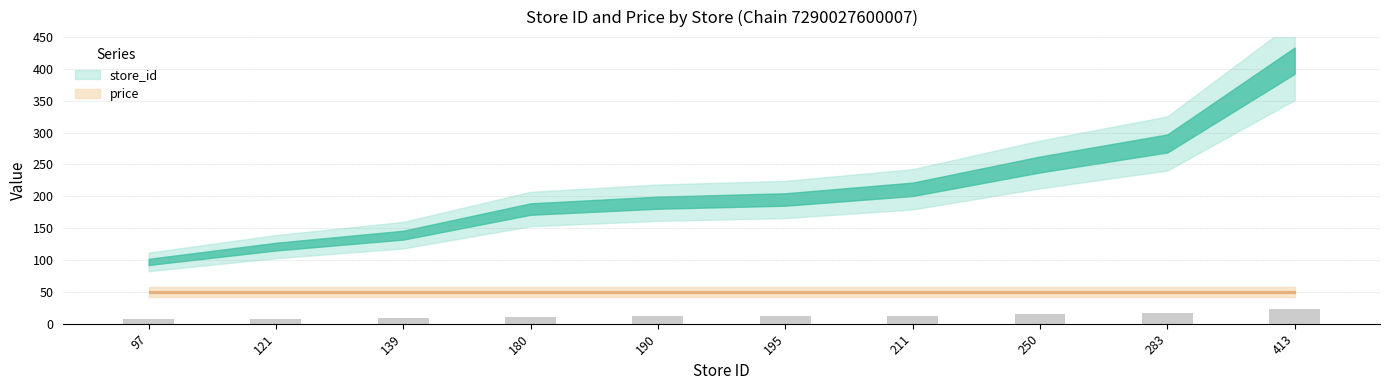

What is the maximum value shown in the chart?

22.7